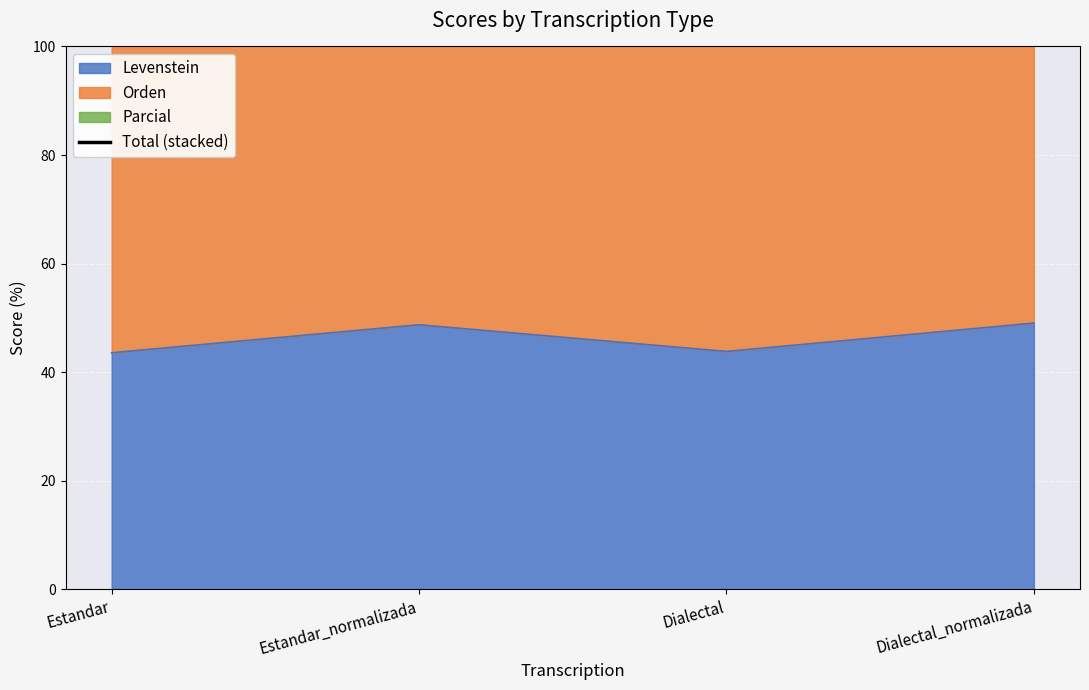

List the labels in order of value, largest first.

Dialectal_normalizada, Estandar_normalizada, Dialectal, Estandar